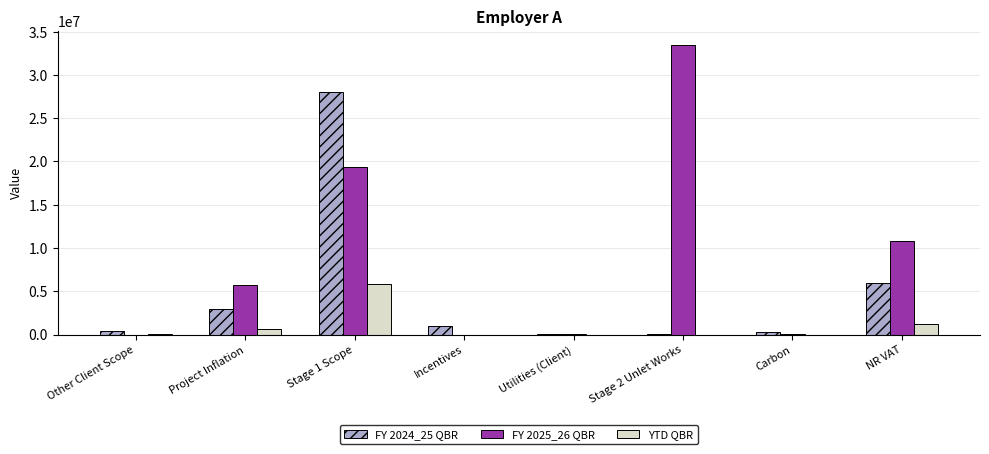

What is the greatest value displayed?

33423107.2